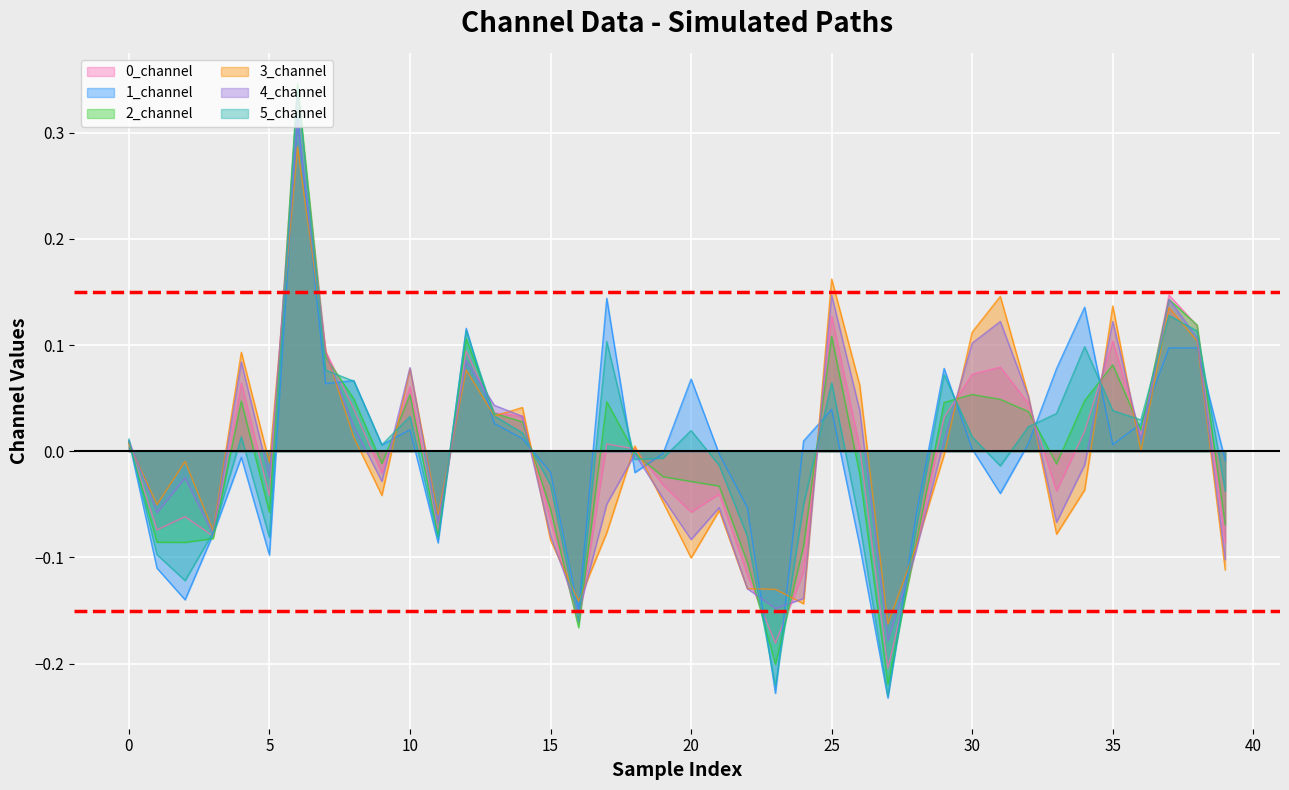

Which series has the widest spread of values?

5_channel